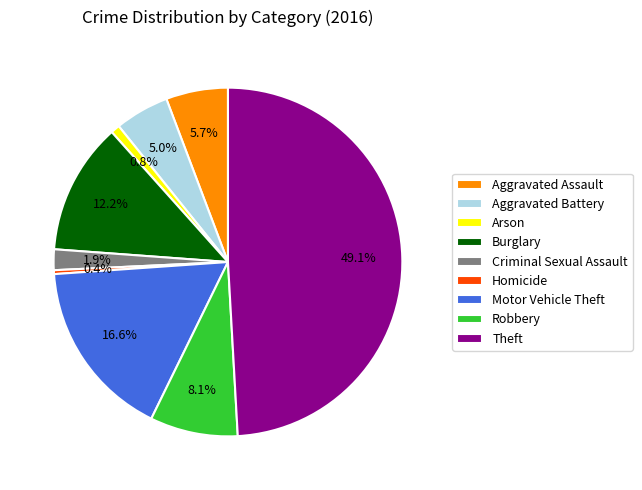

True or false: Theft accounts for 49% of the total.

True